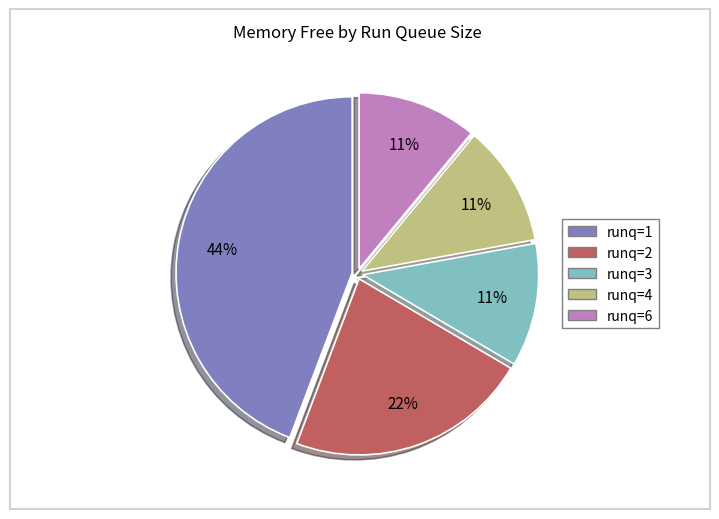

Count the number of slices in the pie.

5